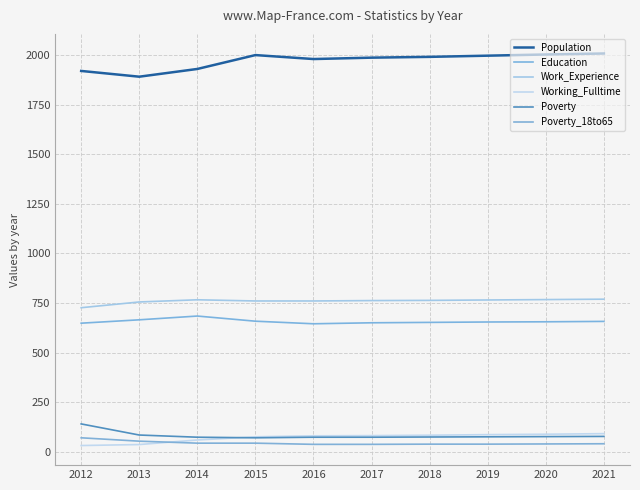

Does the chart have visible grid lines?

Yes